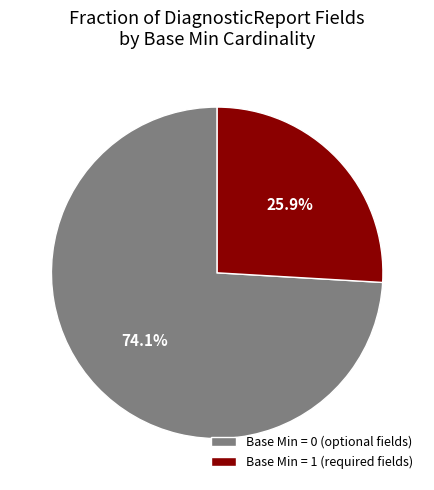

To the nearest percent, what is the average slice percentage?

50%